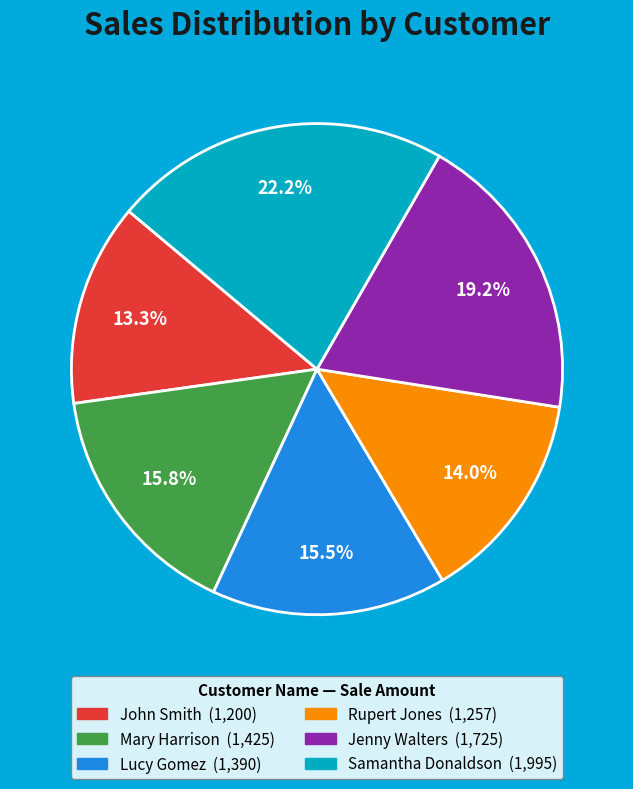

Which slice is the largest?

Samantha Donaldson